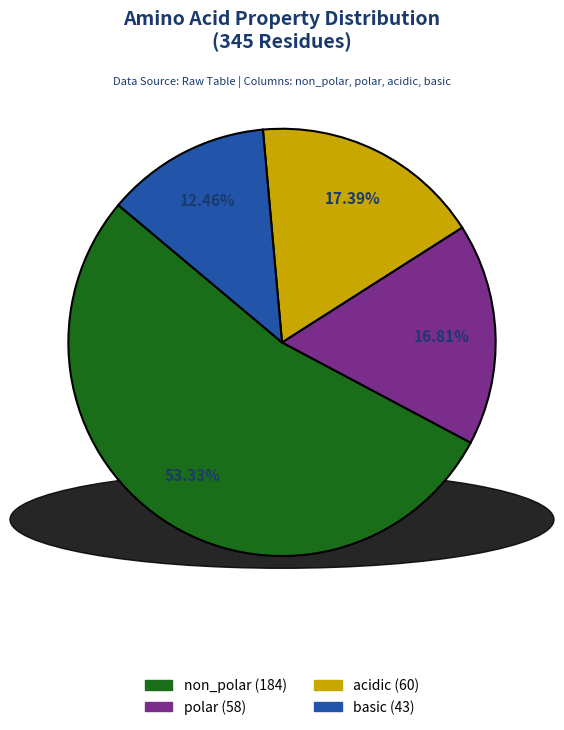

To the nearest percent, what portion does non_polar represent?

53%